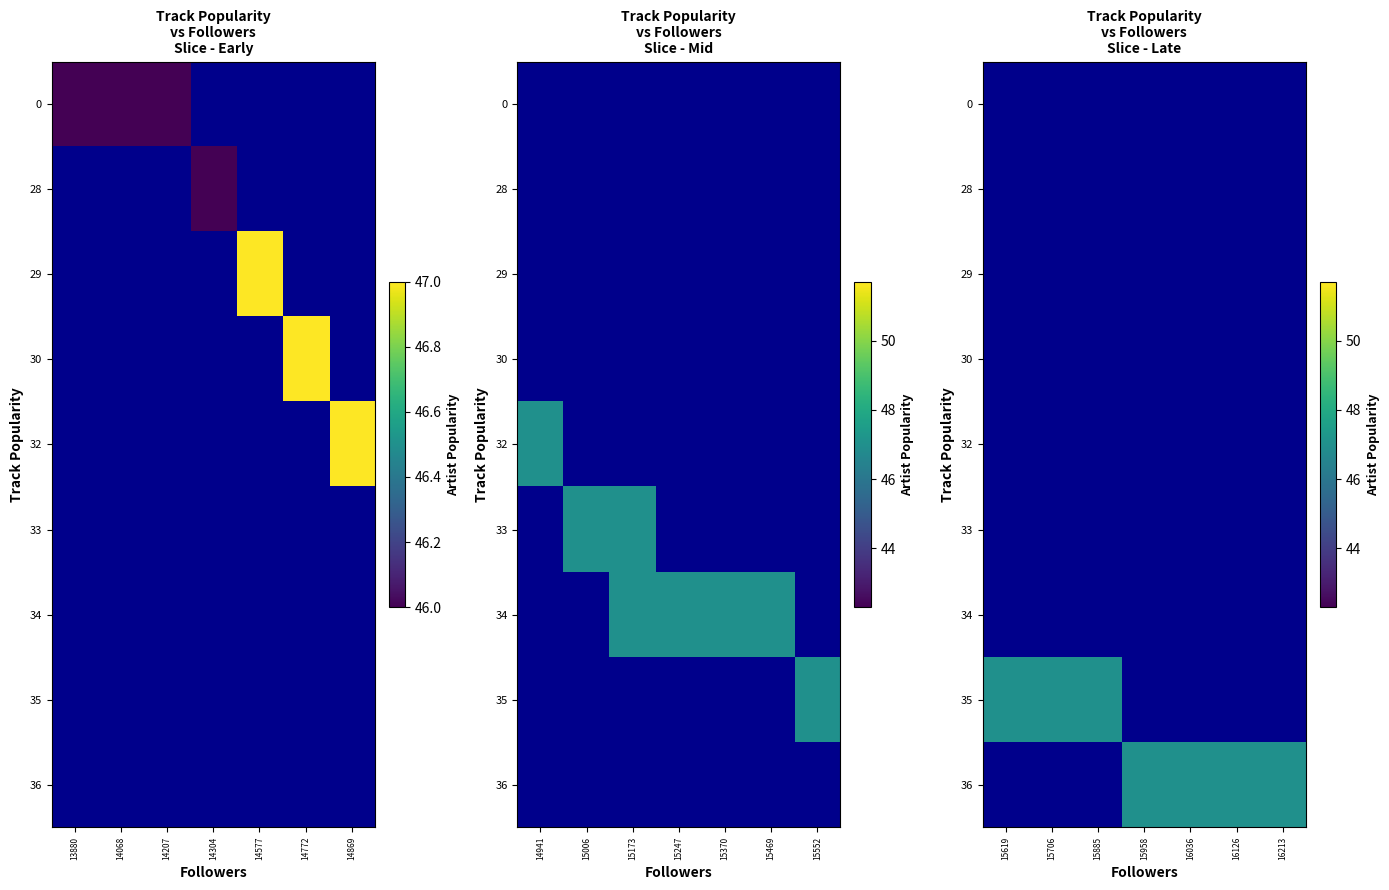

Between 14207 and 14772, which is larger?

14772